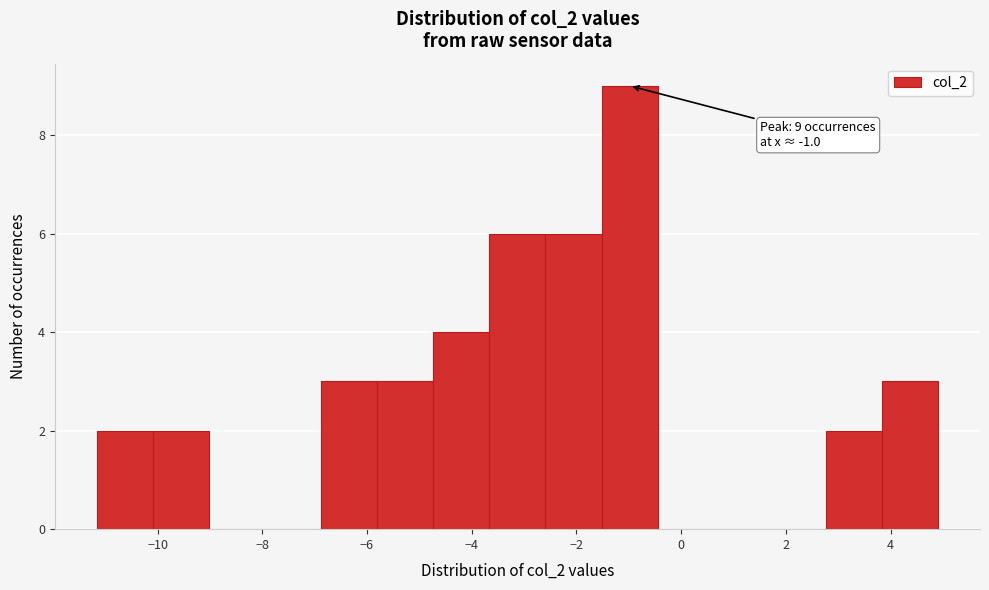

Over which range of the x-axis is the bar tallest?

-1.6 to -0.4